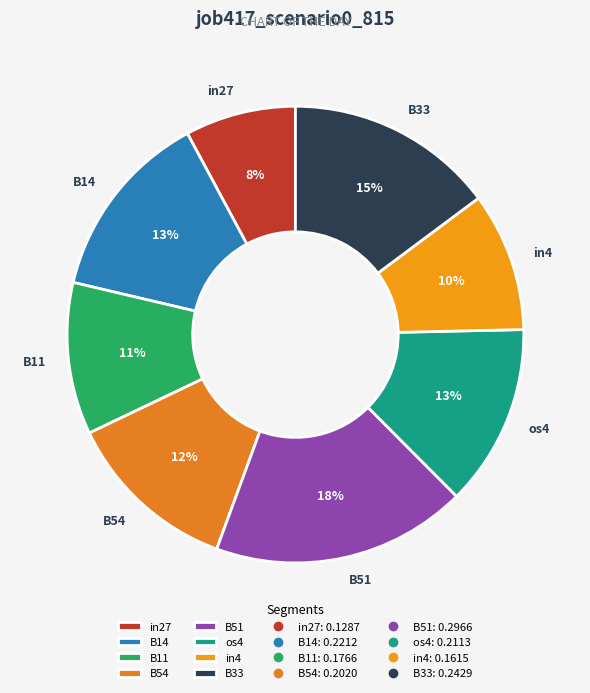

Is there any slice that represents more than half of the pie?

No